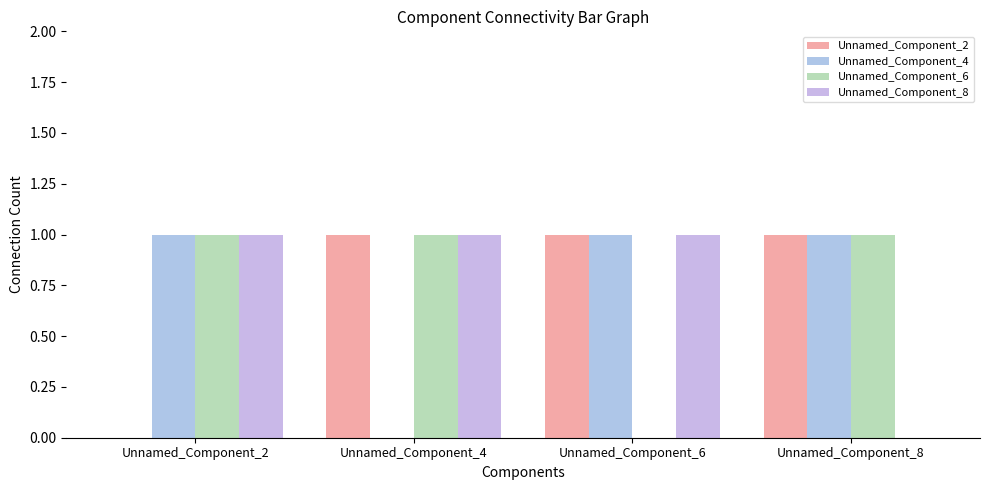

What is the maximum value shown in the chart?

1